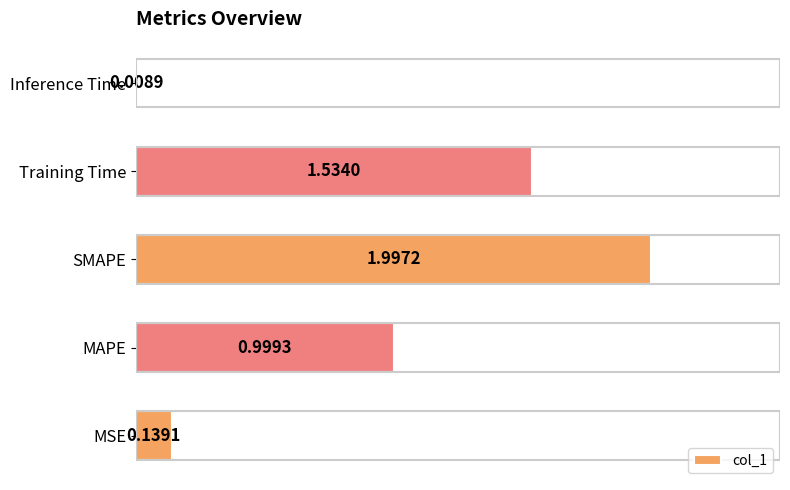

What is the difference between the maximum and minimum values?

2.0